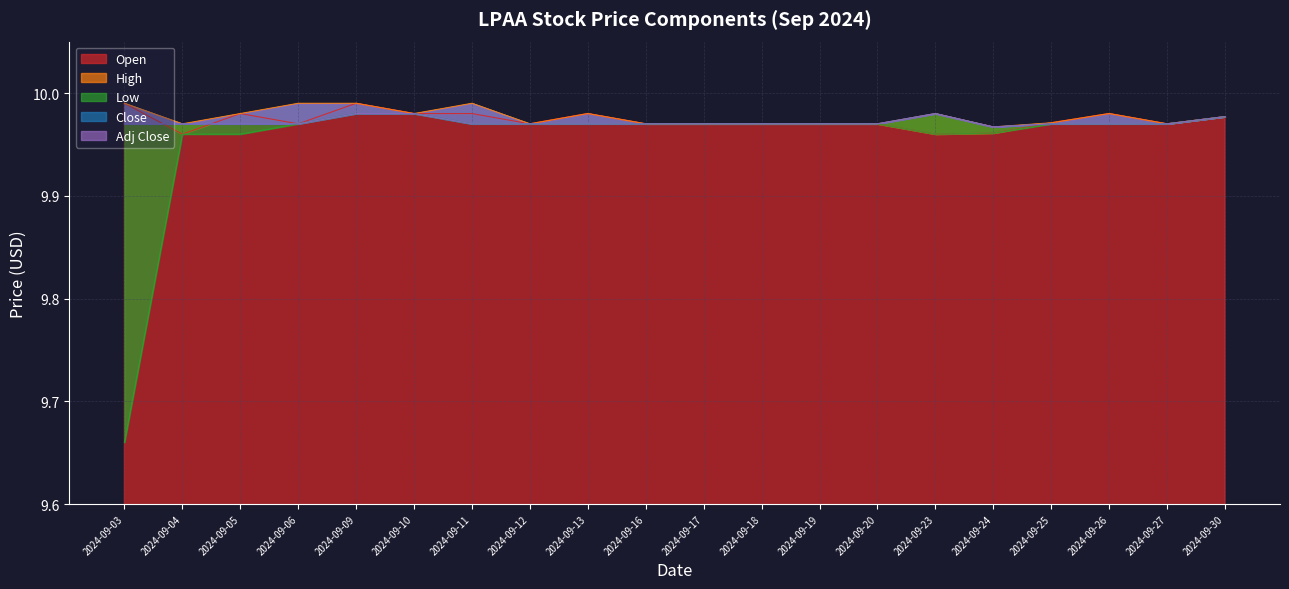

Read the Open value at 2024-09-09.

10.0